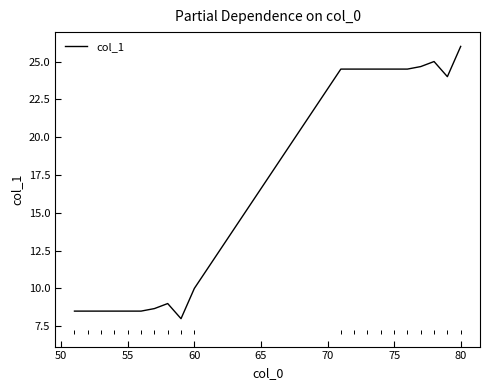

Reading right to left, transcribe all the data shown in this chart.

26.0	24.0	25.0	24.7	24.5	24.5	24.5	24.5	24.5	24.5	10.0	8.0	9.0	8.7	8.5	8.5	8.5	8.5	8.5	8.5